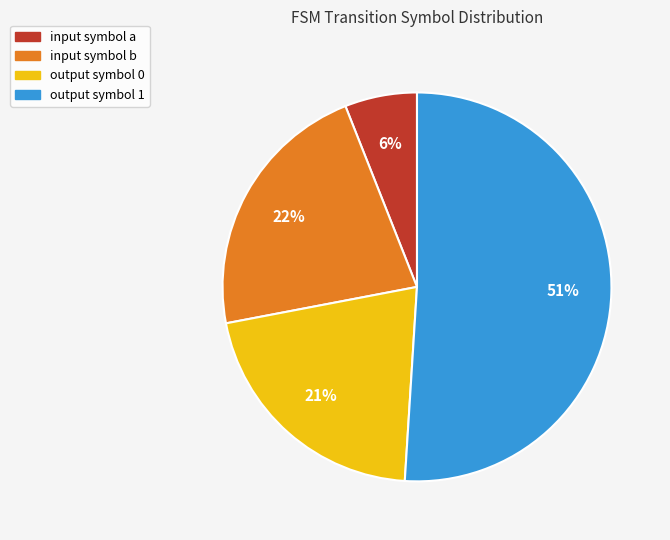

What is the smallest slice in the pie chart?

input symbol a